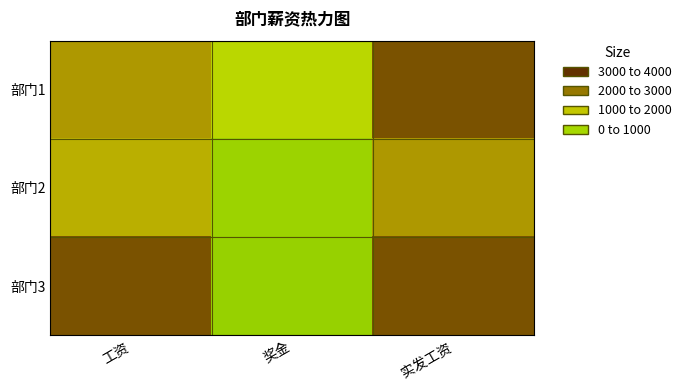

What is the total value across all series at 实发工资?

8100